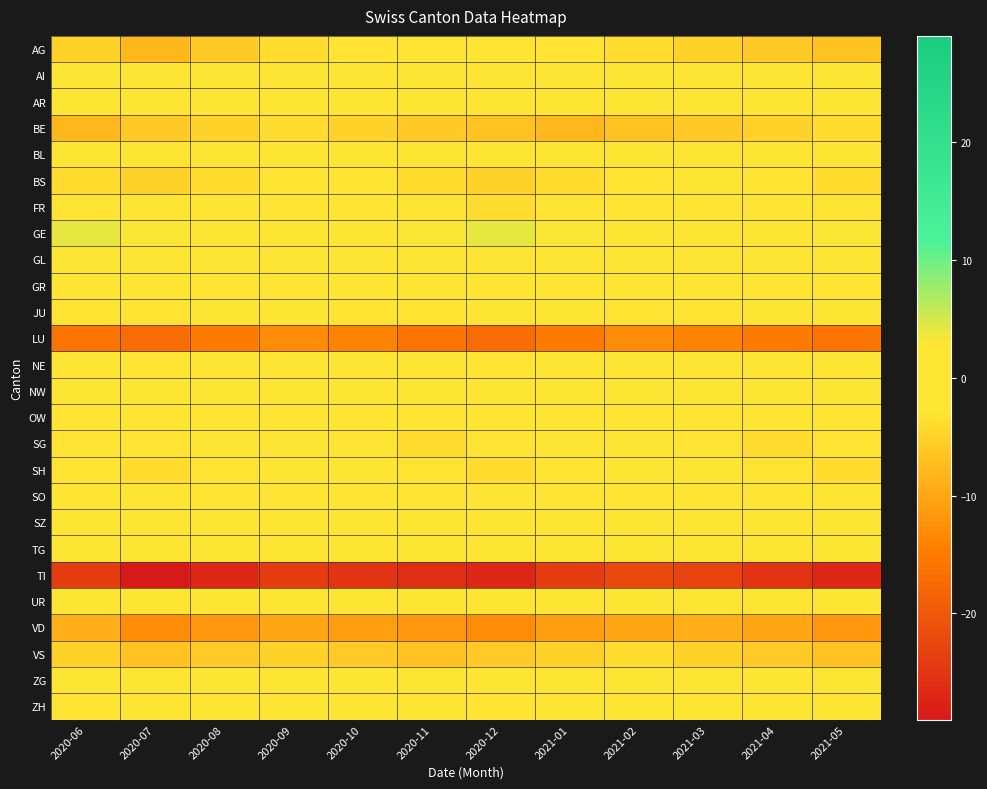

Reading right to left, transcribe all the data shown in this chart.

AG: 2021-05=-7	2021-04=-6	2021-03=-5	2021-02=-4	2021-01=-3	2020-12=-1	2020-11=-2	2020-10=-3	2020-09=-4	2020-08=-6	2020-07=-8	2020-06=-5
AI: 2021-05=-1	2021-04=-1	2021-03=-1	2021-02=-1	2021-01=-1	2020-12=-1	2020-11=-1	2020-10=-1	2020-09=-1	2020-08=-1	2020-07=-1	2020-06=-1
AR: 2021-05=-2	2021-04=-1	2021-03=0	2021-02=1	2021-01=0	2020-12=-1	2020-11=-2	2020-10=-1	2020-09=0	2020-08=1	2020-07=2	2020-06=-1
BE: 2021-05=-4	2021-04=-5	2021-03=-6	2021-02=-7	2021-01=-8	2020-12=-7	2020-11=-6	2020-10=-5	2020-09=-4	2020-08=-5	2020-07=-6	2020-06=-8
BL: 2021-05=-1	2021-04=0	2021-03=1	2021-02=0	2021-01=0	2020-12=-1	2020-11=-1	2020-10=0	2020-09=0	2020-08=1	2020-07=1	2020-06=0
BS: 2021-05=-4	2021-04=-3	2021-03=-2	2021-02=-3	2021-01=-4	2020-12=-5	2020-11=-4	2020-10=-3	2020-09=-3	2020-08=-4	2020-07=-5	2020-06=-4
FR: 2021-05=-3	2021-04=-2	2021-03=-1	2021-02=-2	2021-01=-3	2020-12=-4	2020-11=-3	2020-10=-2	2020-09=-1	2020-08=-2	2020-07=-2	2020-06=-3
GE: 2021-05=3	2021-04=2	2021-03=1	2021-02=2	2021-01=3	2020-12=4	2020-11=3	2020-10=2	2020-09=1	2020-08=2	2020-07=3	2020-06=4
GL: 2021-05=0	2021-04=0	2021-03=0	2021-02=0	2021-01=0	2020-12=0	2020-11=0	2020-10=0	2020-09=0	2020-08=0	2020-07=0	2020-06=0
GR: 2021-05=-1	2021-04=-1	2021-03=-2	2021-02=-2	2021-01=-1	2020-12=-1	2020-11=-2	2020-10=-2	2020-09=-1	2020-08=-1	2020-07=-2	2020-06=-2
JU: 2021-05=-2	2021-04=-2	2021-03=-3	2021-02=-3	2021-01=-2	2020-12=-2	2020-11=-3	2020-10=-3	2020-09=-2	2020-08=-2	2020-07=-3	2020-06=-3
LU: 2021-05=-16	2021-04=-15	2021-03=-14	2021-02=-13	2021-01=-15	2020-12=-17	2020-11=-16	2020-10=-14	2020-09=-13	2020-08=-15	2020-07=-17	2020-06=-16
NE: 2021-05=1	2021-04=0	2021-03=-1	2021-02=0	2021-01=1	2020-12=0	2020-11=-1	2020-10=0	2020-09=1	2020-08=0	2020-07=-1	2020-06=0
NW: 2021-05=-1	2021-04=-1	2021-03=-1	2021-02=-1	2021-01=-1	2020-12=-1	2020-11=-1	2020-10=-1	2020-09=-1	2020-08=-1	2020-07=-1	2020-06=-1
OW: 2021-05=0	2021-04=0	2021-03=0	2021-02=0	2021-01=0	2020-12=0	2020-11=0	2020-10=0	2020-09=0	2020-08=0	2020-07=0	2020-06=0
SG: 2021-05=-3	2021-04=-4	2021-03=-3	2021-02=-2	2021-01=-2	2020-12=-3	2020-11=-4	2020-10=-3	2020-09=-2	2020-08=-2	2020-07=-3	2020-06=-3
SH: 2021-05=-4	2021-04=-3	2021-03=-2	2021-02=-2	2021-01=-3	2020-12=-4	2020-11=-3	2020-10=-2	2020-09=-2	2020-08=-3	2020-07=-4	2020-06=-3
SO: 2021-05=-1	2021-04=-1	2021-03=-1	2021-02=-1	2021-01=-1	2020-12=-1	2020-11=-1	2020-10=-1	2020-09=-1	2020-08=-1	2020-07=-1	2020-06=-1
SZ: 2021-05=0	2021-04=1	2021-03=2	2021-02=1	2021-01=0	2020-12=-1	2020-11=0	2020-10=1	2020-09=1	2020-08=2	2020-07=2	2020-06=-1
TG: 2021-05=-1	2021-04=0	2021-03=1	2021-02=1	2021-01=0	2020-12=-1	2020-11=-1	2020-10=0	2020-09=1	2020-08=2	2020-07=2	2020-06=-1
TI: 2021-05=-27	2021-04=-25	2021-03=-23	2021-02=-22	2021-01=-24	2020-12=-27	2020-11=-26	2020-10=-25	2020-09=-24	2020-08=-27	2020-07=-29	2020-06=-24
UR: 2021-05=0	2021-04=0	2021-03=0	2021-02=0	2021-01=0	2020-12=0	2020-11=0	2020-10=0	2020-09=0	2020-08=0	2020-07=0	2020-06=0
VD: 2021-05=-12	2021-04=-10	2021-03=-9	2021-02=-10	2021-01=-11	2020-12=-13	2020-11=-12	2020-10=-11	2020-09=-10	2020-08=-12	2020-07=-13	2020-06=-9
VS: 2021-05=-7	2021-04=-6	2021-03=-5	2021-02=-4	2021-01=-5	2020-12=-6	2020-11=-7	2020-10=-6	2020-09=-5	2020-08=-6	2020-07=-7	2020-06=-5
ZG: 2021-05=0	2021-04=-1	2021-03=0	2021-02=1	2021-01=1	2020-12=0	2020-11=-1	2020-10=0	2020-09=0	2020-08=1	2020-07=1	2020-06=0
ZH: 2021-05=-2	2021-04=0	2021-03=1	2021-02=0	2021-01=-2	2020-12=-3	2020-11=-2	2020-10=0	2020-09=1	2020-08=2	2020-07=1	2020-06=-3